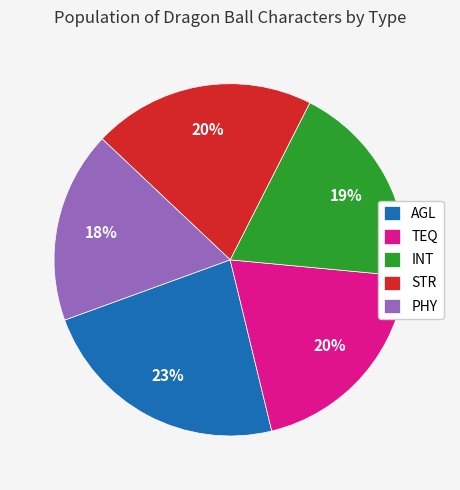

To the nearest percent, what is the difference between the INT and STR slice percentages?

1%